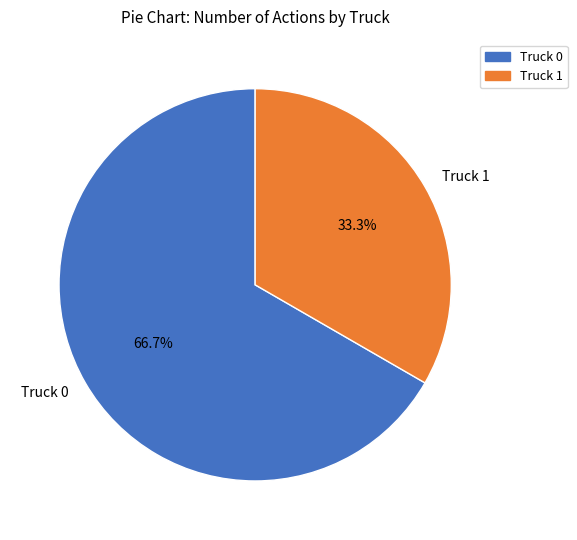

How much of the chart is everything except Truck 1?

66.7%